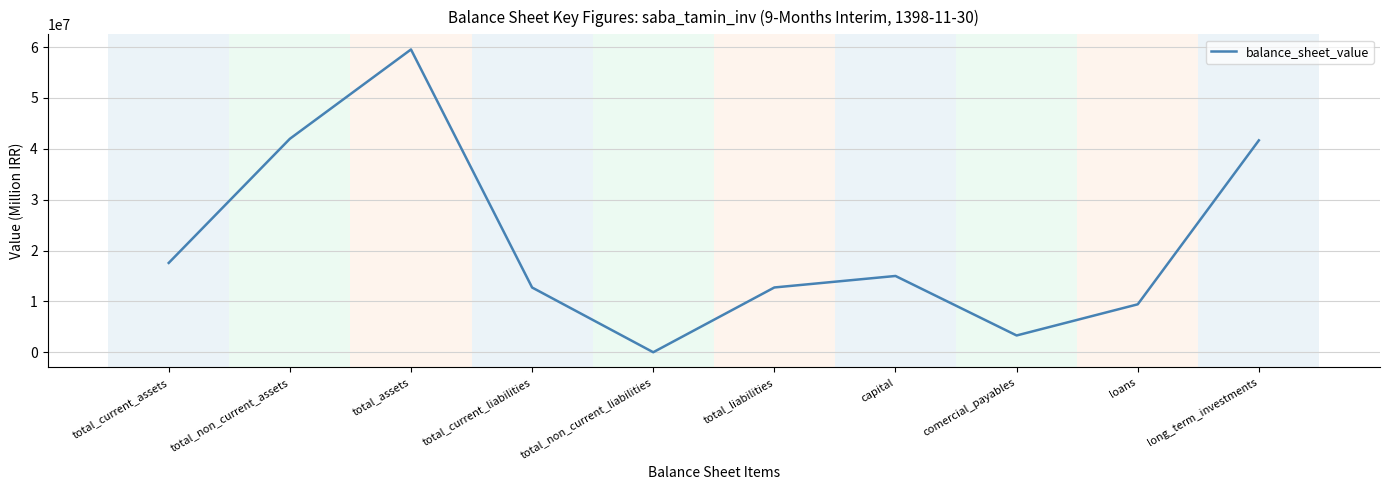

What is the difference between the maximum and minimum values?

59518600